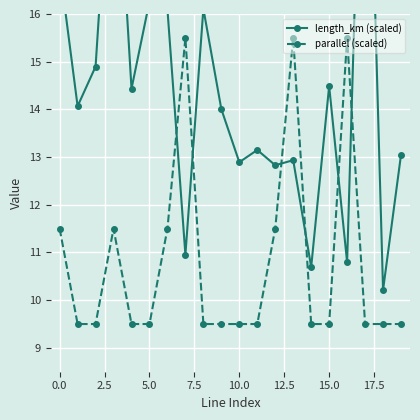

Rank the series by their maximum value, from lowest to highest.

parallel (scaled), length_km (scaled)